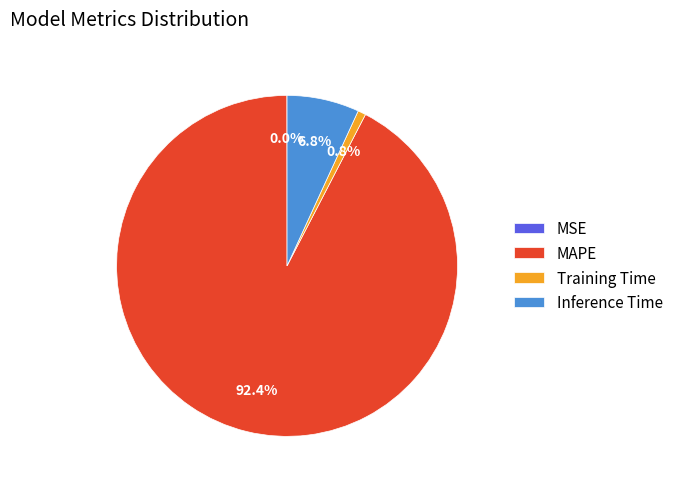

What percentage is NOT represented by Inference Time?

93.2%